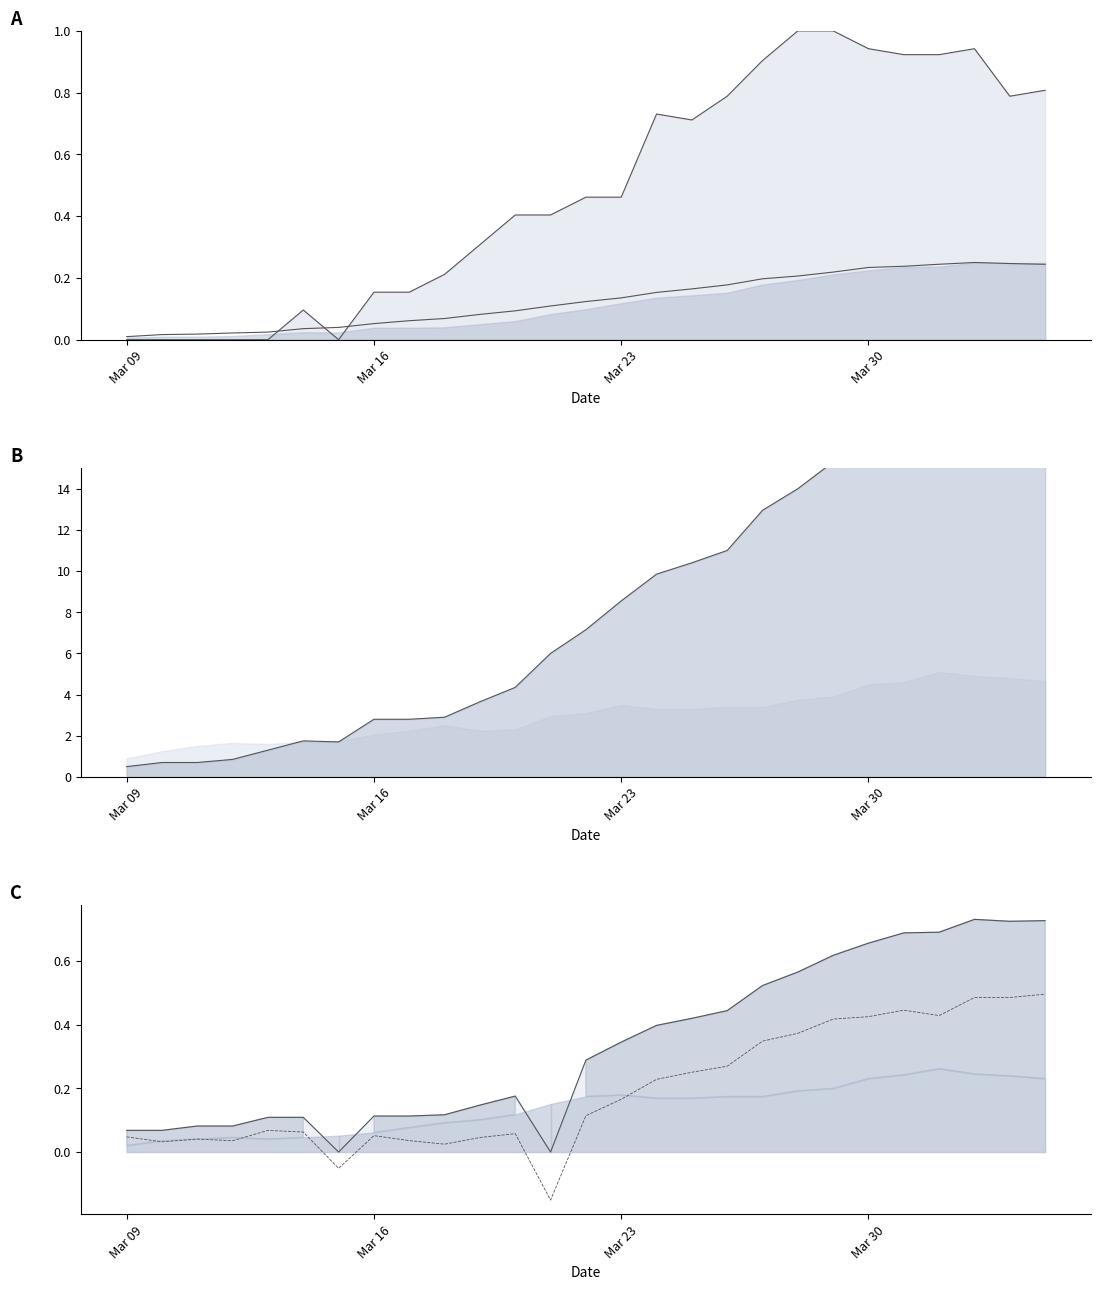

Which label corresponds to the smallest value in the chart?

Mar 09